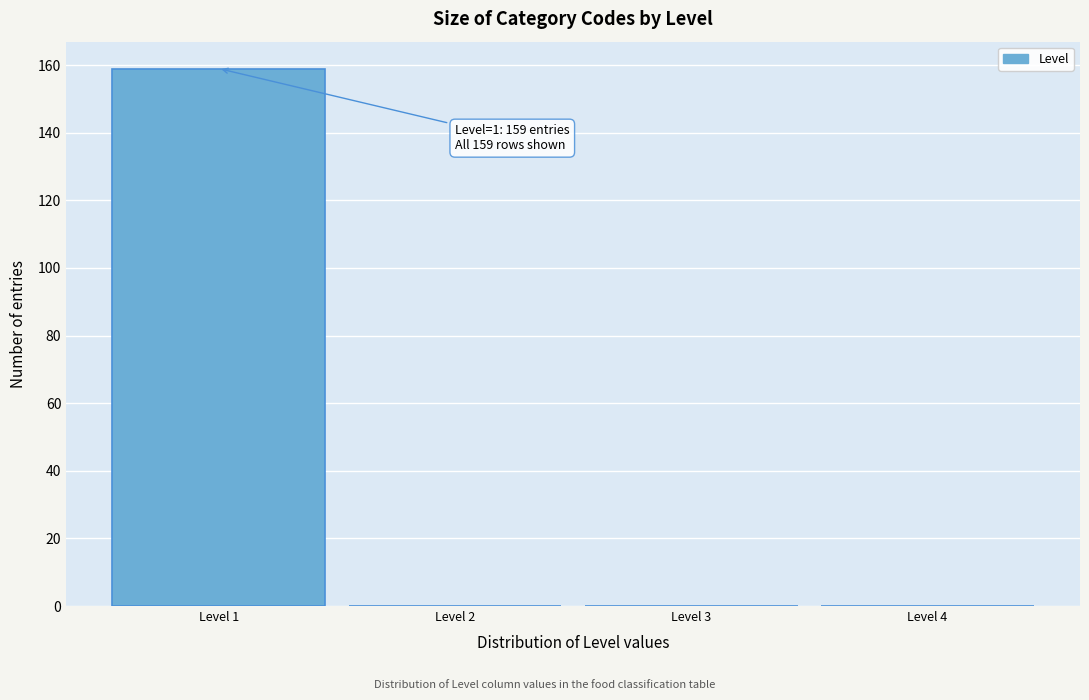

Which range on the x-axis has the tallest bar?

0.5 to 1.5